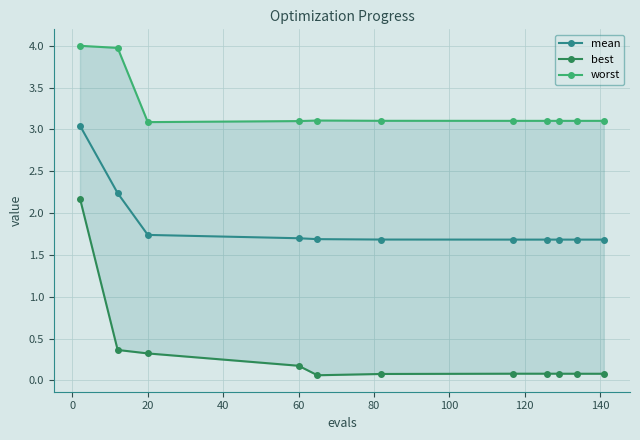

How many lines are shown in the chart?

3